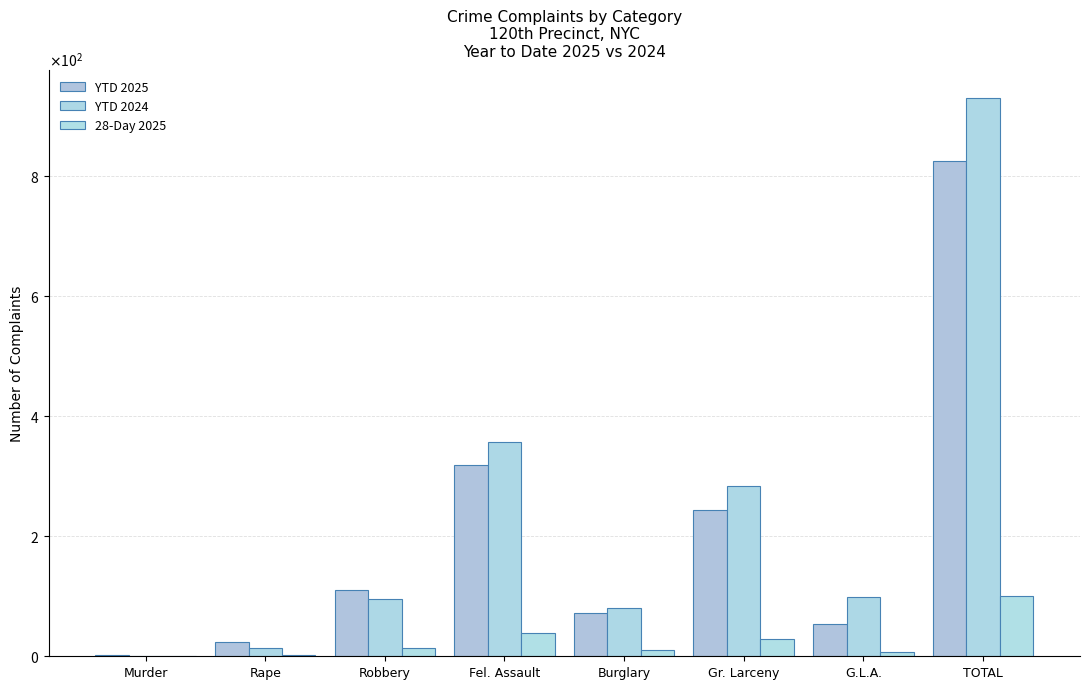

Does the chart contain stacked bars?

No